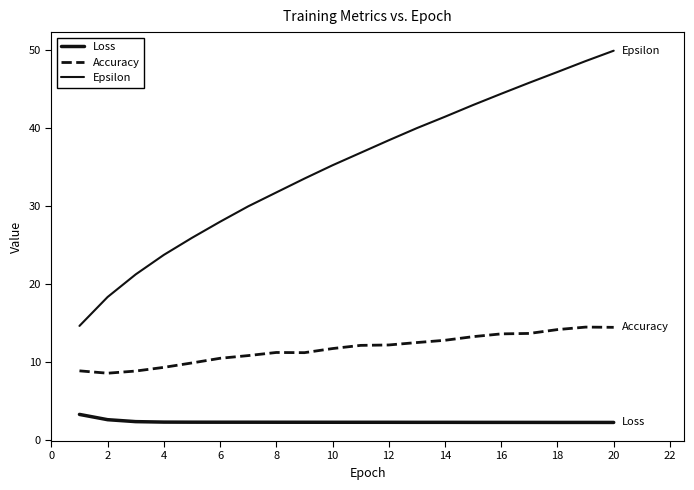

How many lines are shown in the chart?

3